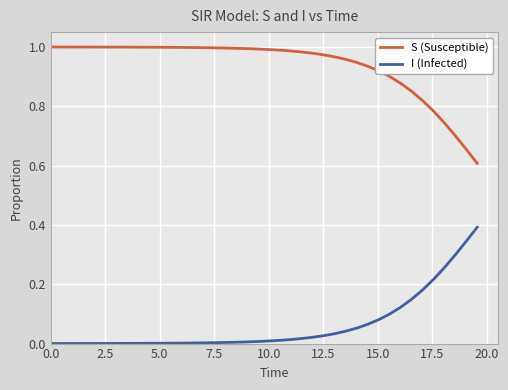

List the series in order of their peak value, highest first.

S (Susceptible), I (Infected)